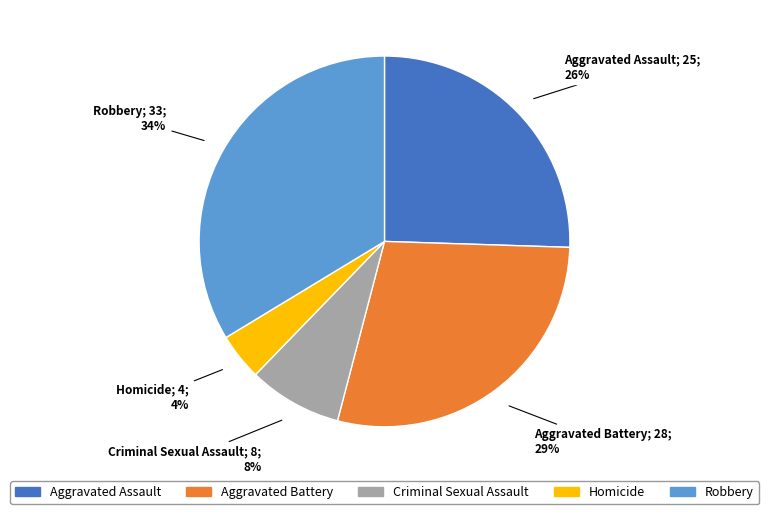

Is there any slice that represents more than half of the pie?

No